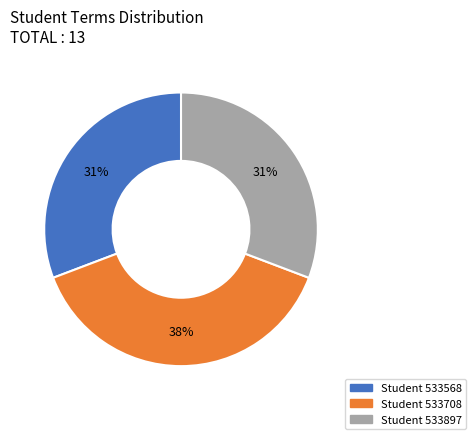

How many segments does this pie chart have?

3